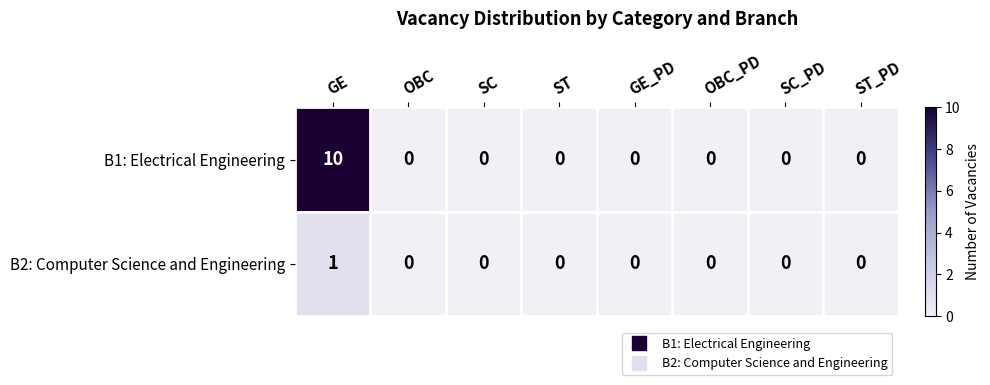

Reading right to left, transcribe all the data shown in this chart.

B1: Electrical Engineering: ST_PD=0	SC_PD=0	OBC_PD=0	GE_PD=0	ST=0	SC=0	OBC=0	GE=10
B2: Computer Science and Engineering: ST_PD=0	SC_PD=0	OBC_PD=0	GE_PD=0	ST=0	SC=0	OBC=0	GE=1